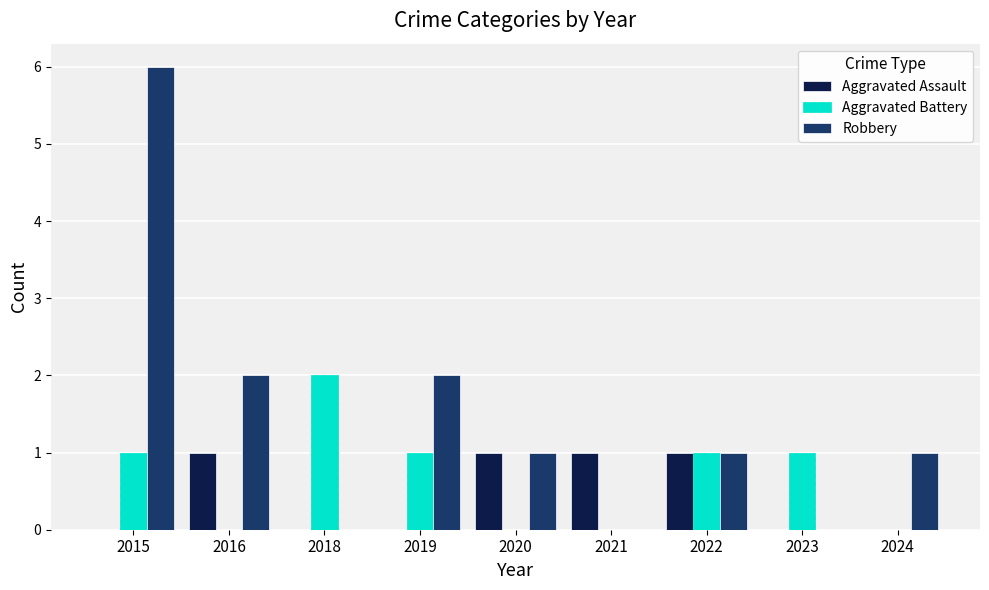

What is the sum of the Aggravated Assault values at 2022 and 2019?

1